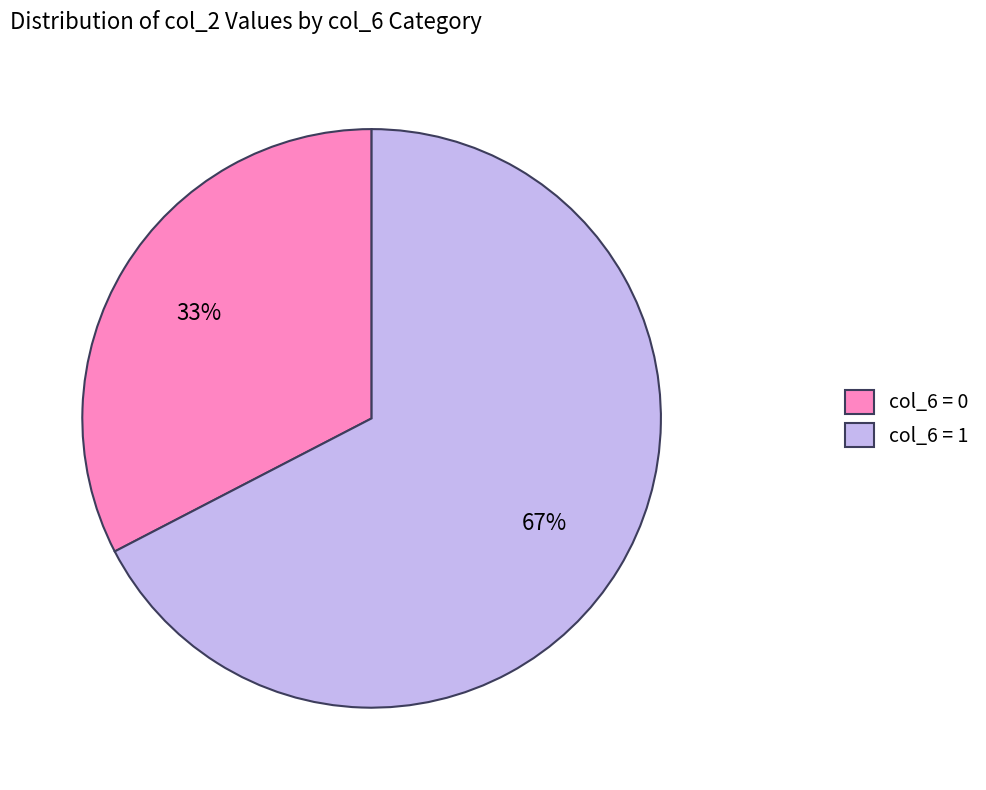

To the nearest percent, what is the average slice percentage?

50%